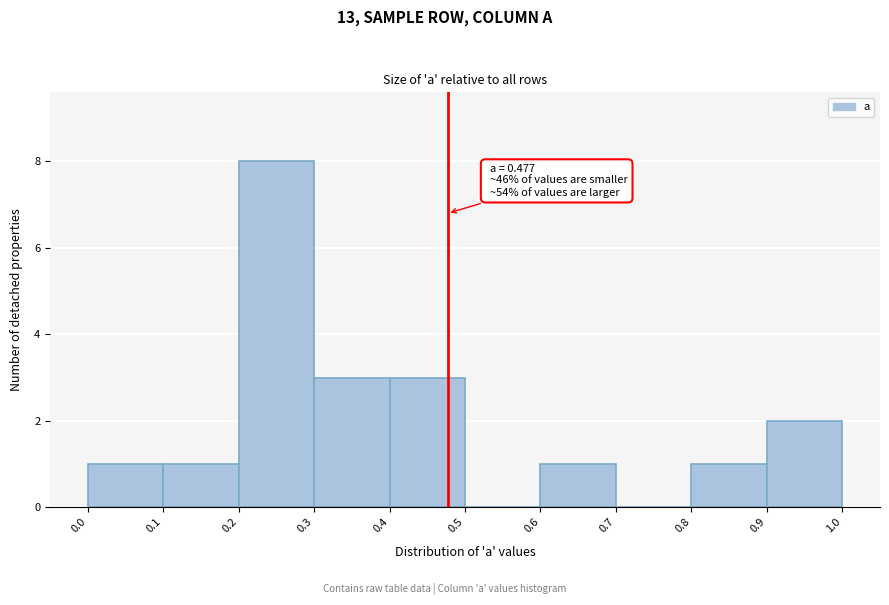

Over which range of the x-axis is the bar tallest?

0.2 to 0.3